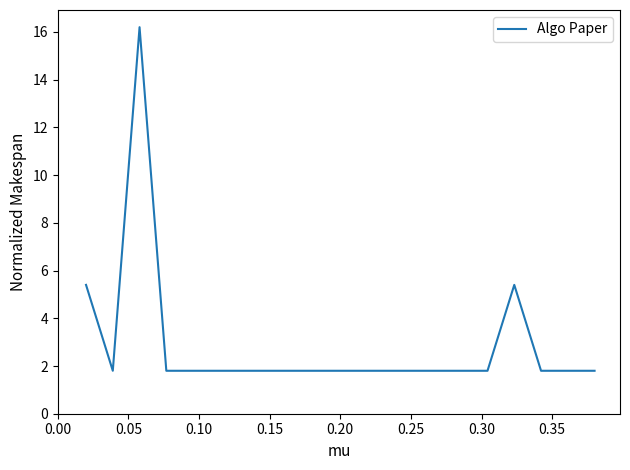

What is the difference between the maximum and minimum values?

14.4